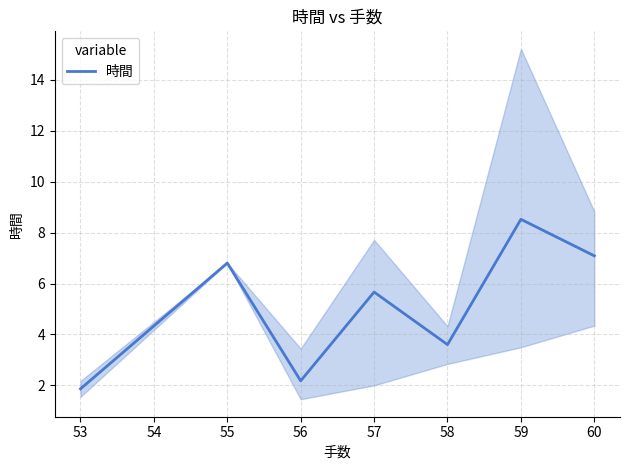

At which label does 時間 reach its peak?

59